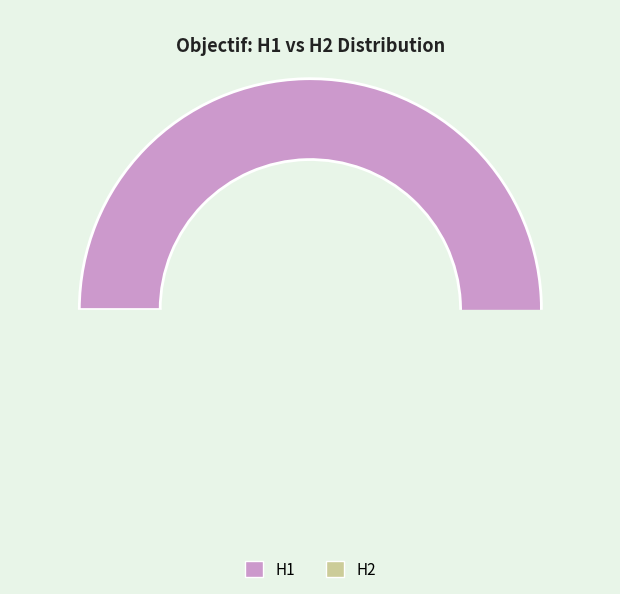

Does H1 represent more than half of the total?

Yes